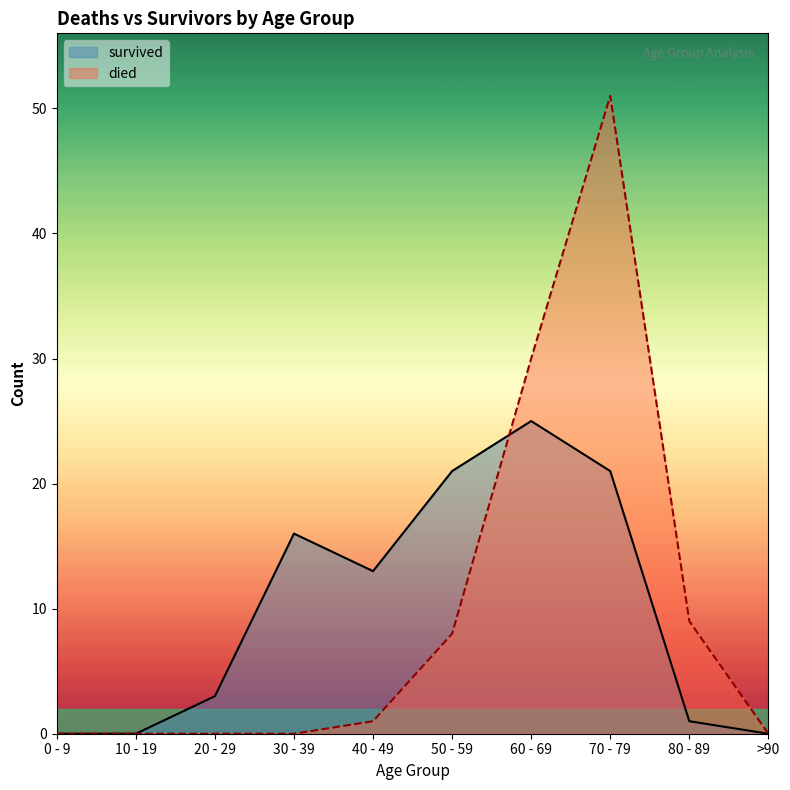

Which series has the widest spread of values?

died